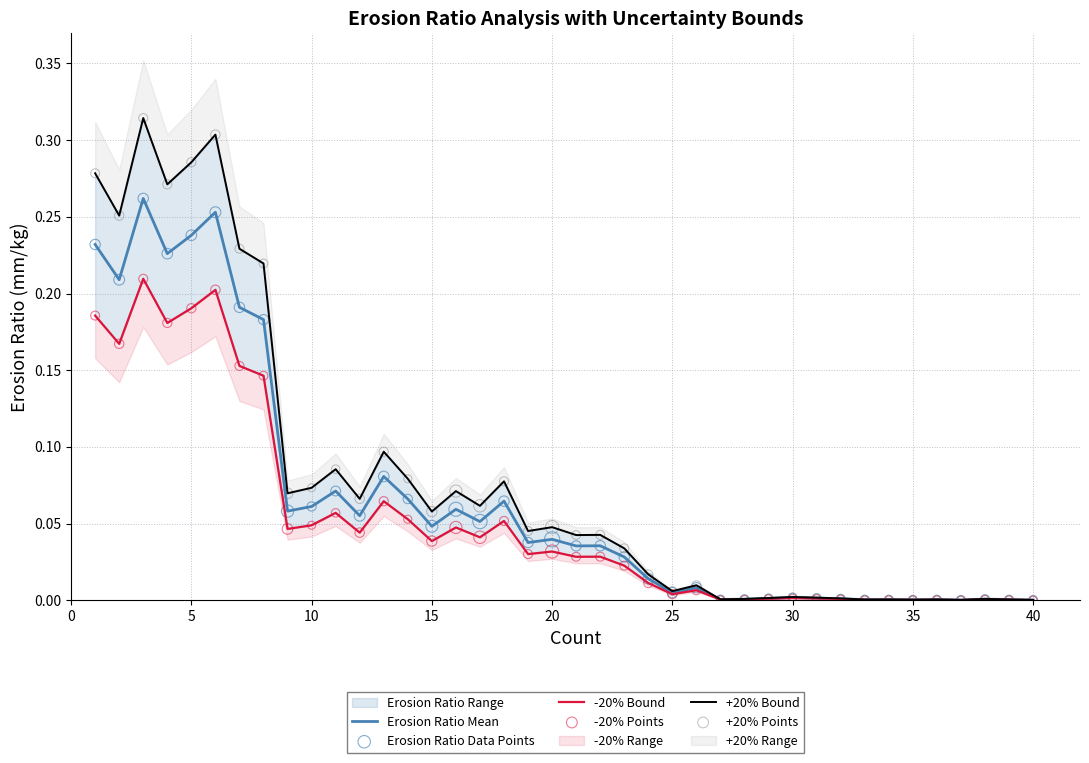

Which series has the widest spread of Y values?

+20% Bound